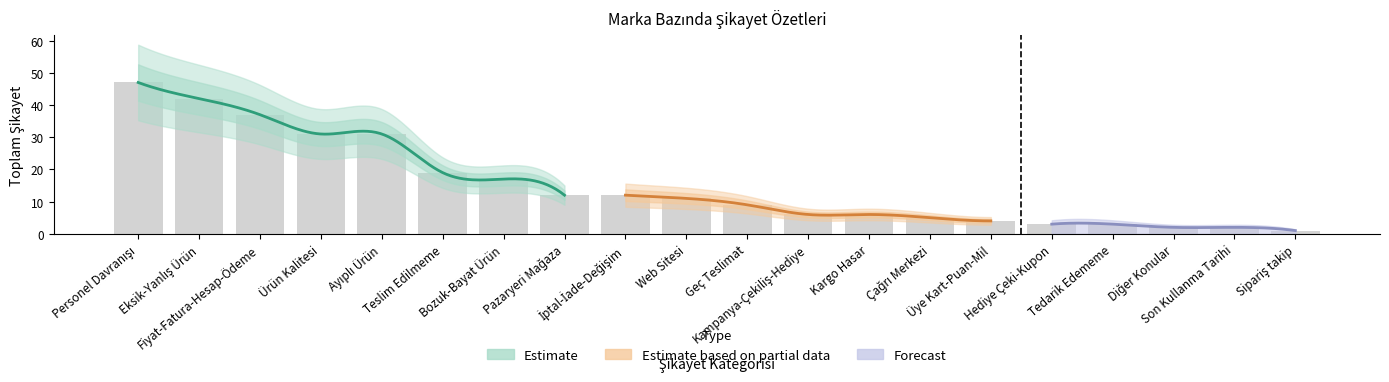

What is the value of the 6th bar from the left?

19